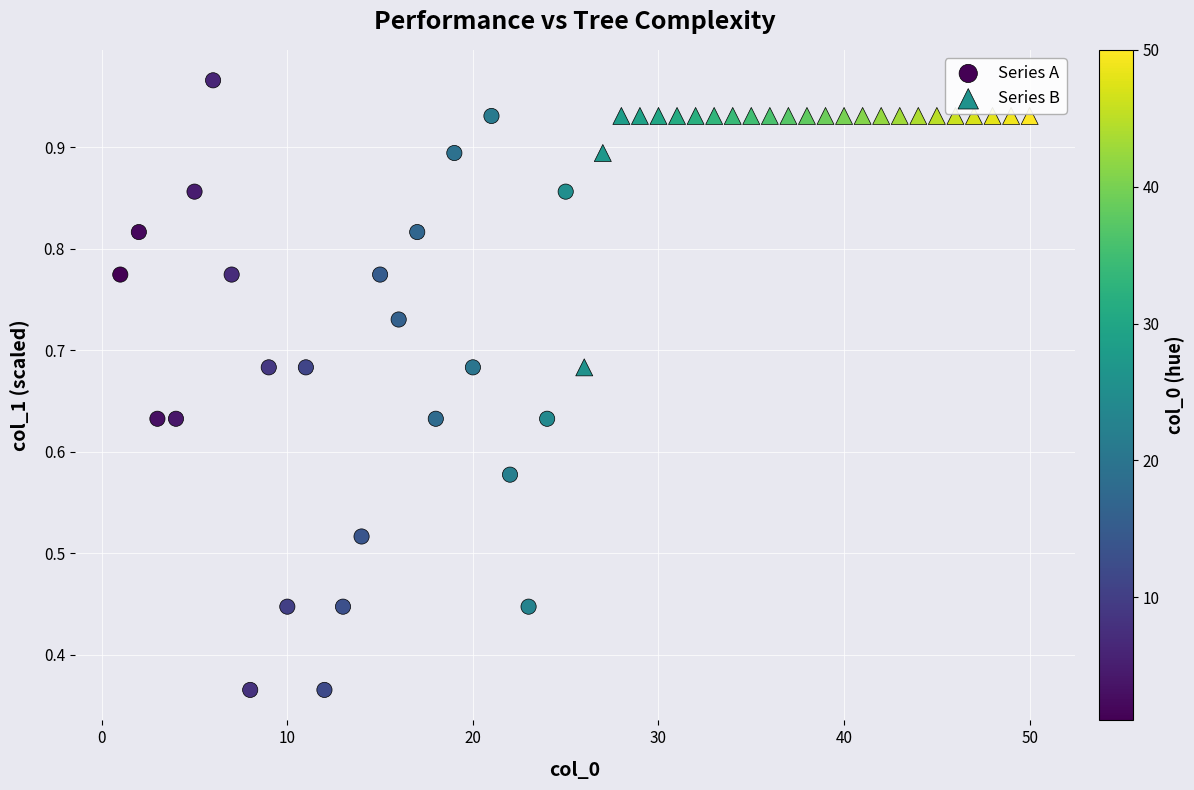

Which series contains the lowest Y value?

Series A